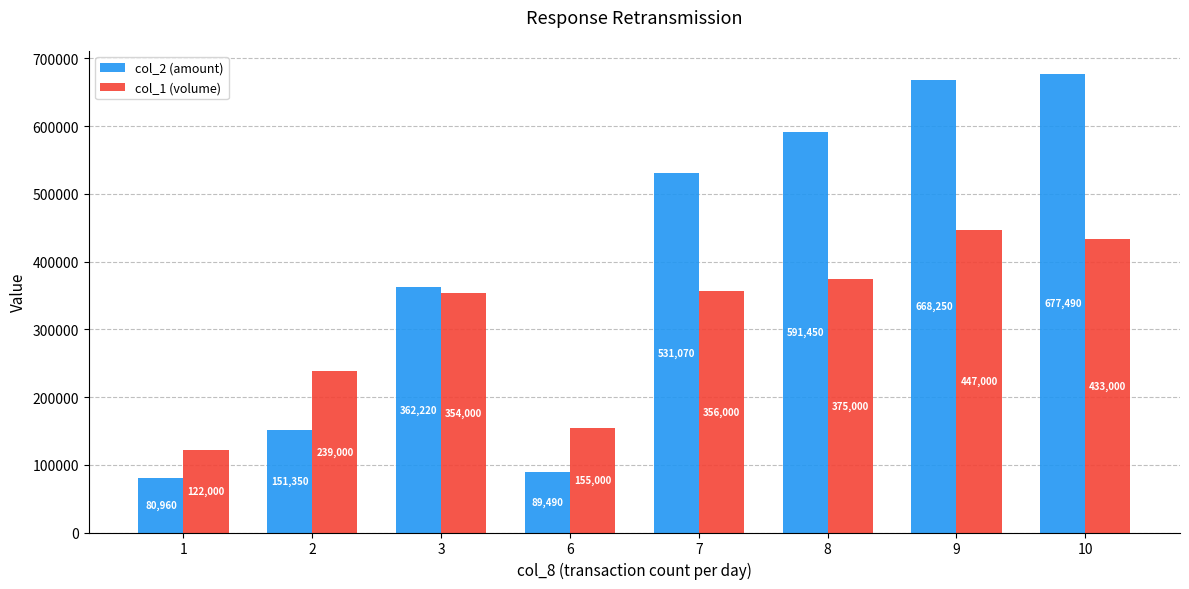

How many distinct data groups are displayed?

2